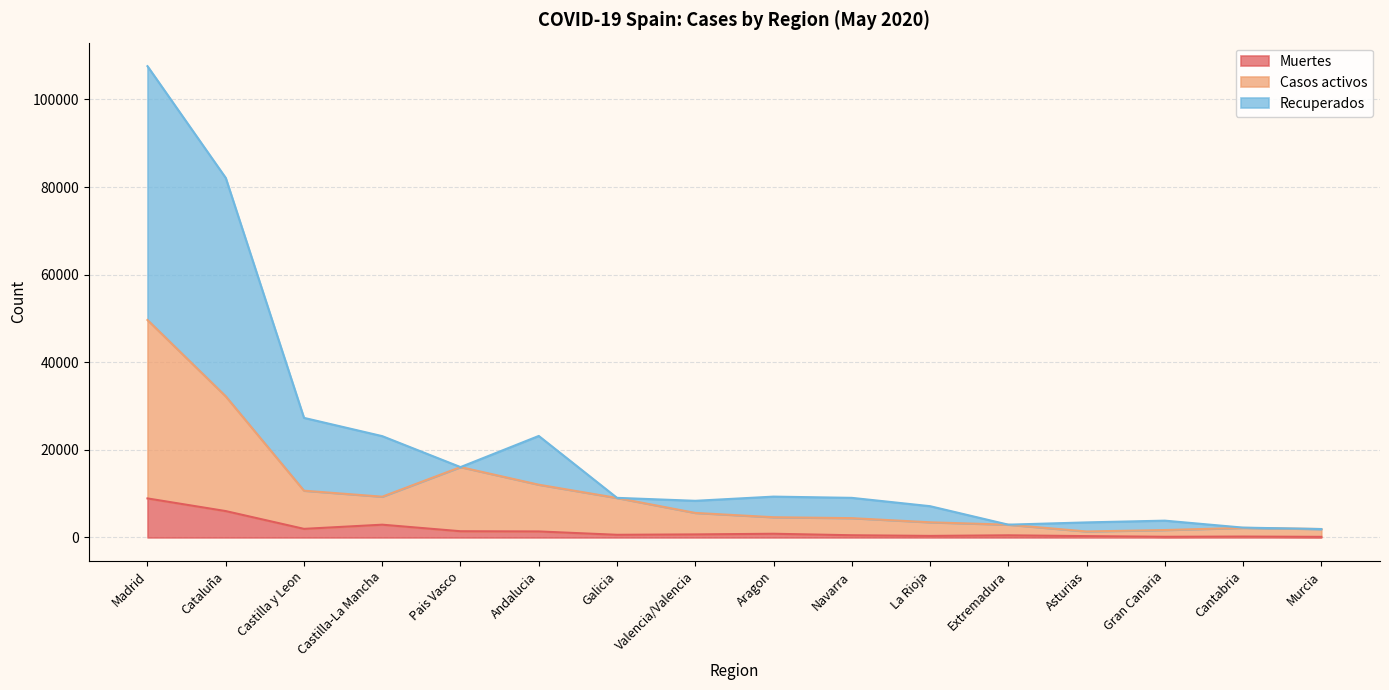

The Recuperados series shows 122783 at Cataluña. True or false?

False